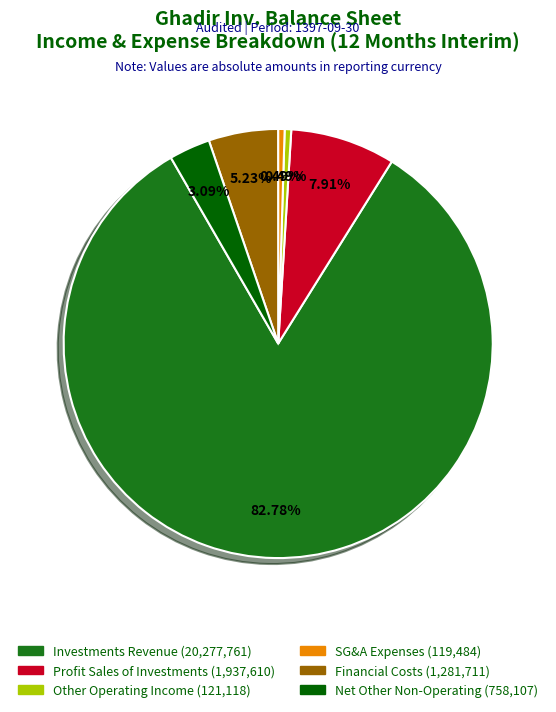

Is there any slice that represents more than half of the pie?

Yes